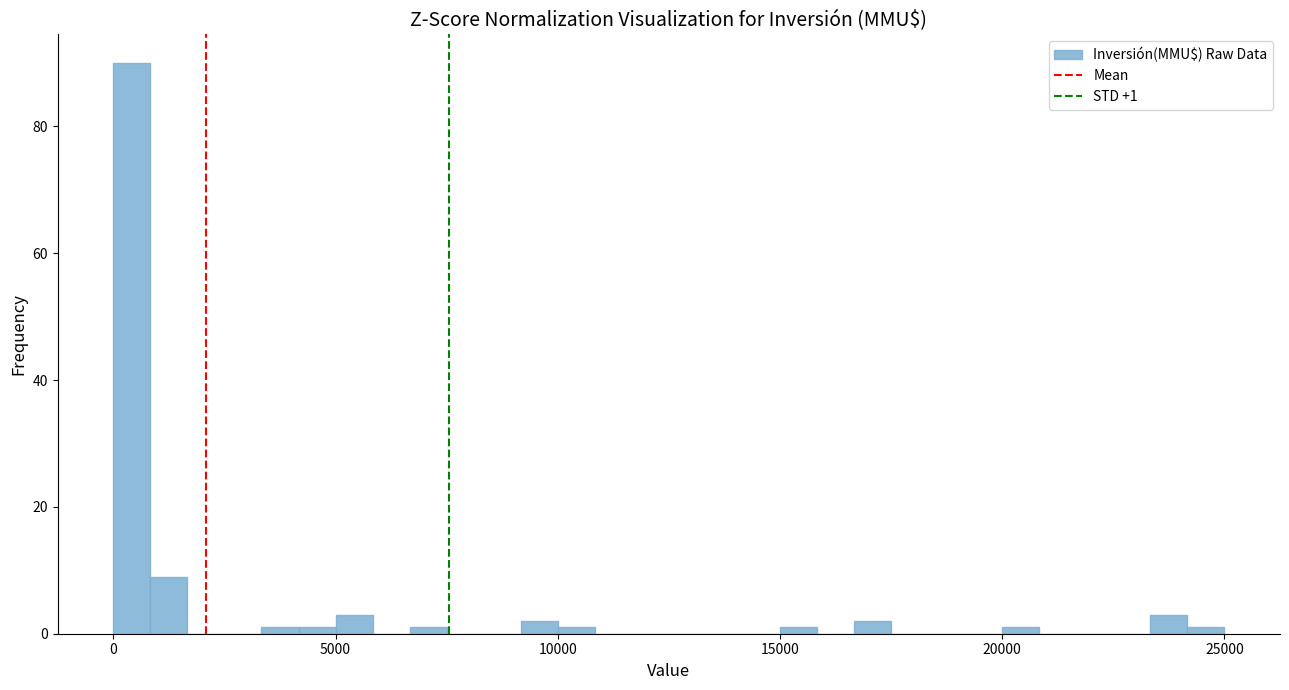

Around what value on the x-axis is the tallest bar? Give the approximate position of its centre, as read against the axis.

500